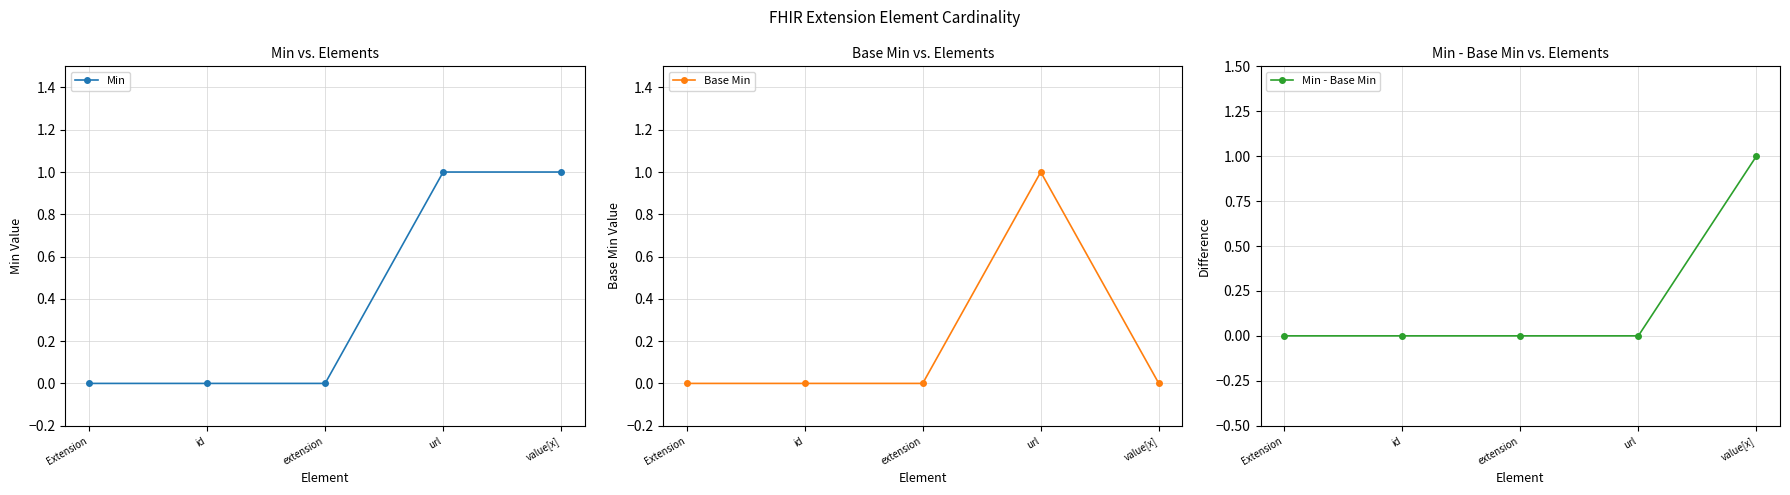

What are all the series names shown in the legend?

Min, Base Min, Min - Base Min